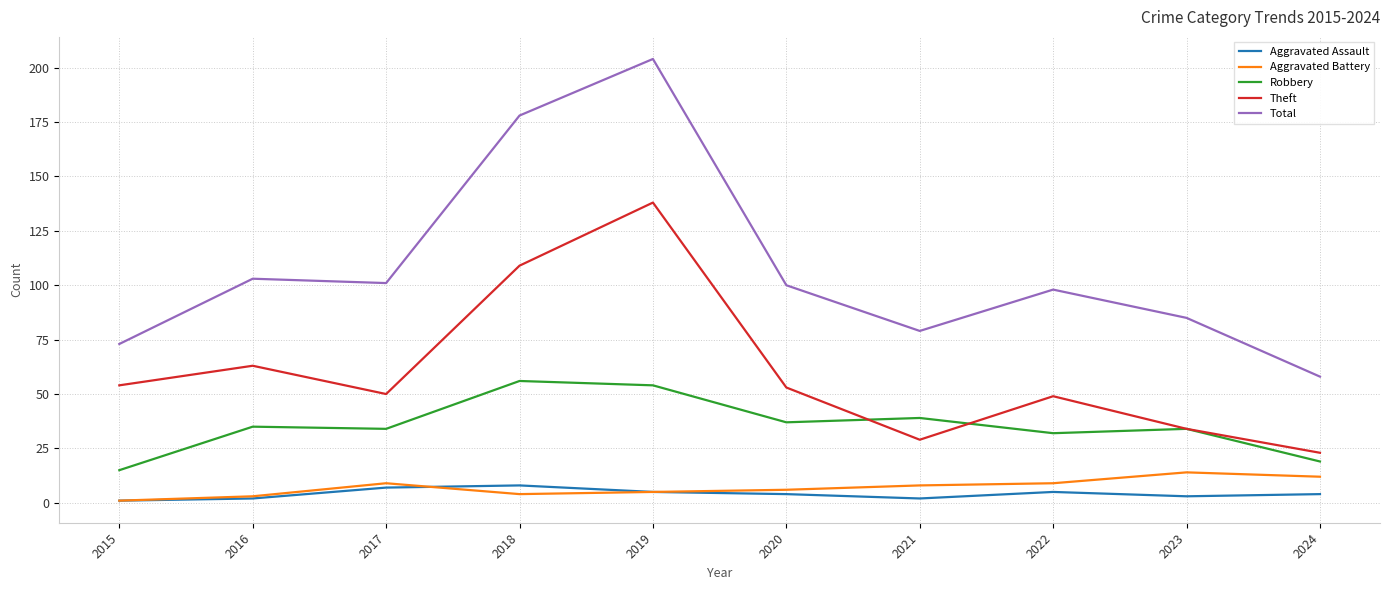

The Theft series shows 9 at 2024. True or false?

False